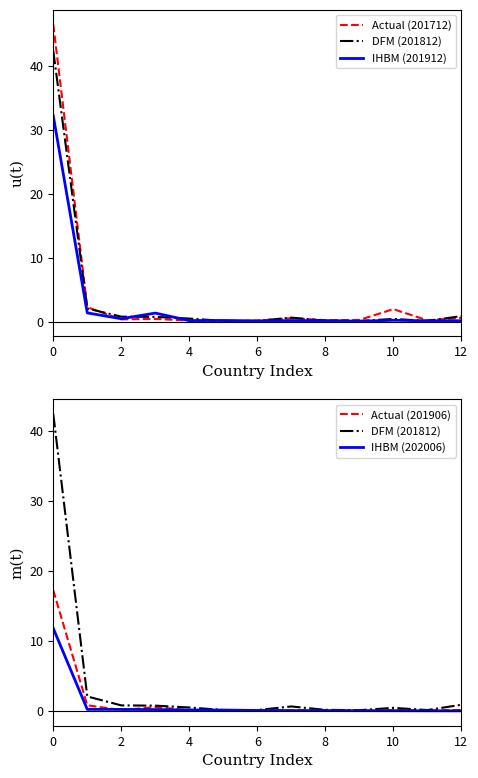

What are all the series names shown in the legend?

Actual (201712), DFM (201812), IHBM (201912), Actual (201906), IHBM (202006)